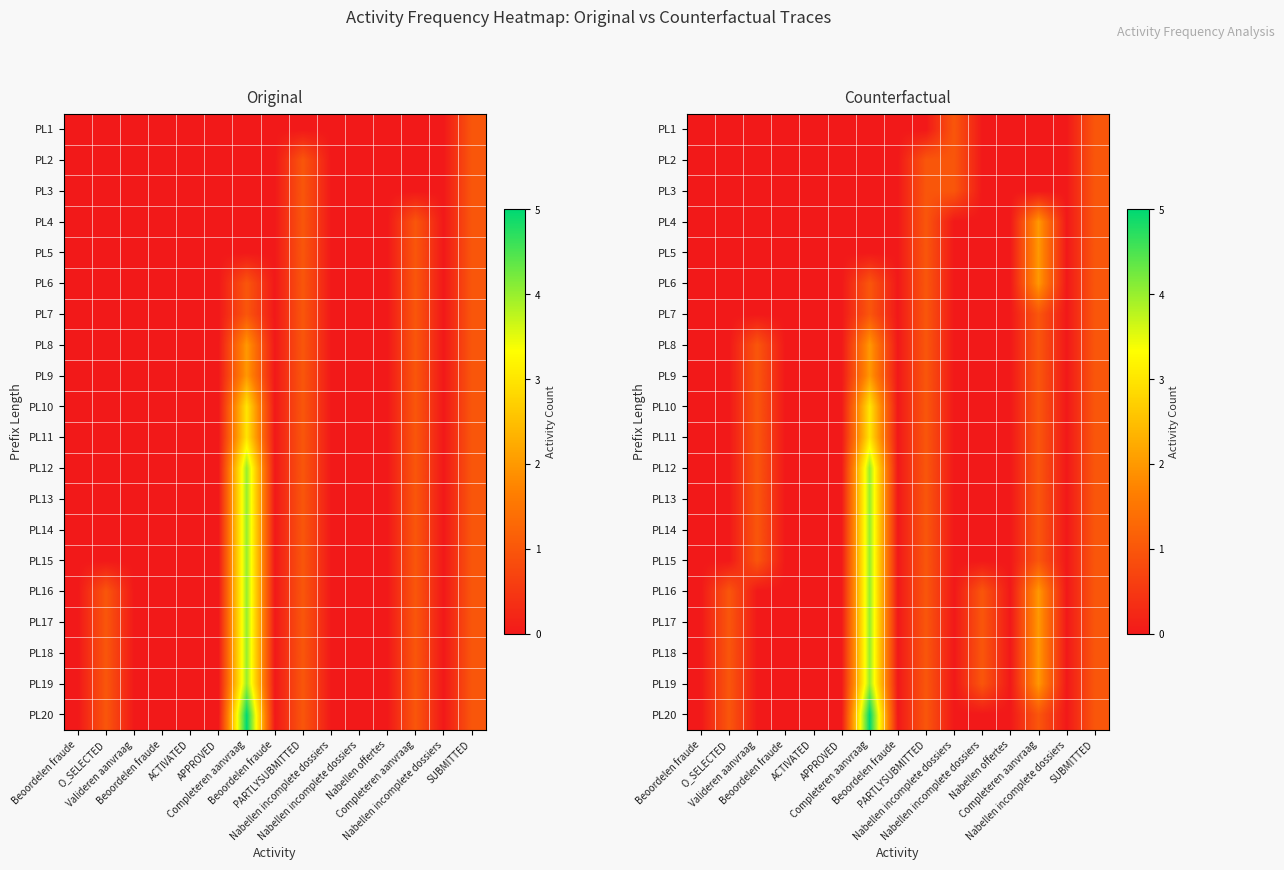

List the labels in order of PL14 value, smallest first.

Beoordelen fraude, O_SELECTED, Beoordelen fraude, ACTIVATED, APPROVED, Beoordelen fraude, Nabellen incomplete dossiers, Nabellen incomplete dossiers, Nabellen offertes, Nabellen incomplete dossiers, Valideren aanvraag, PARTLYSUBMITTED, Completeren aanvraag, SUBMITTED, Completeren aanvraag